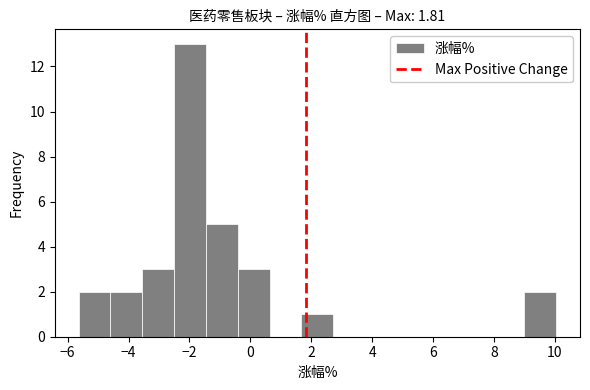

Which range on the x-axis has the tallest bar?

-2.6 to -1.4